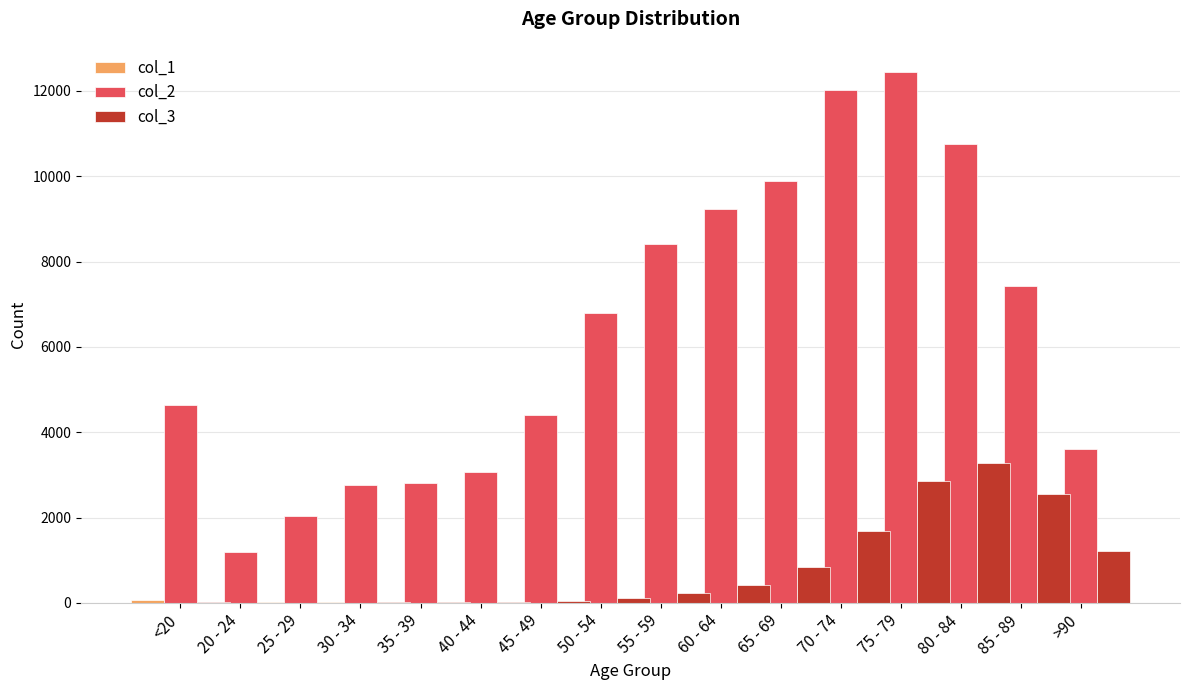

The col_2 series shows 2765 at 30 - 34. True or false?

True